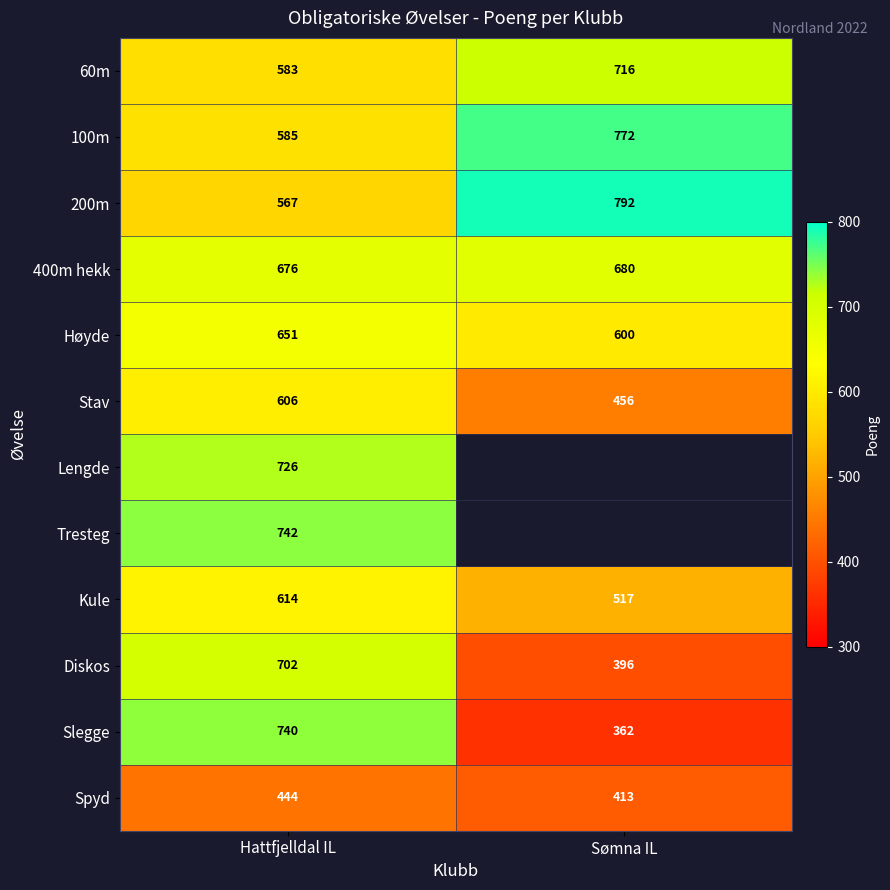

The value of 60m at Sømna IL is 1020.8. True or false?

False